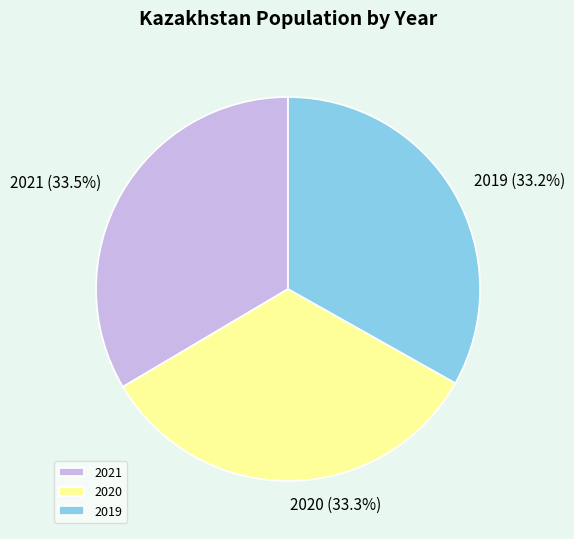

What is the ratio of the value at 2020 to the value at 2019?

1.0